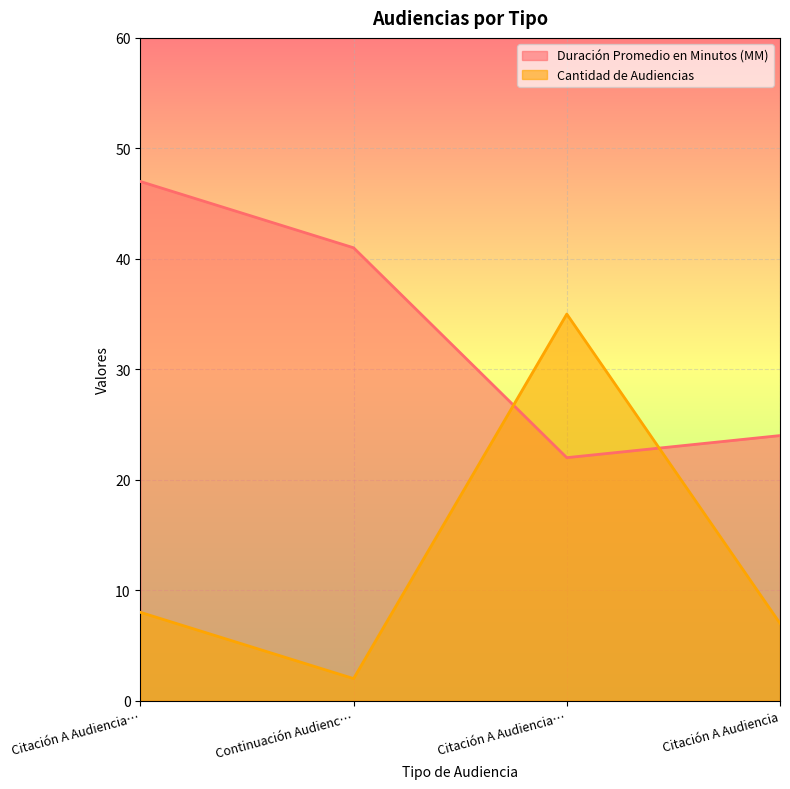

The Duración Promedio en Minutos (MM) series shows 38 at Citación A Audiencia…. True or false?

False